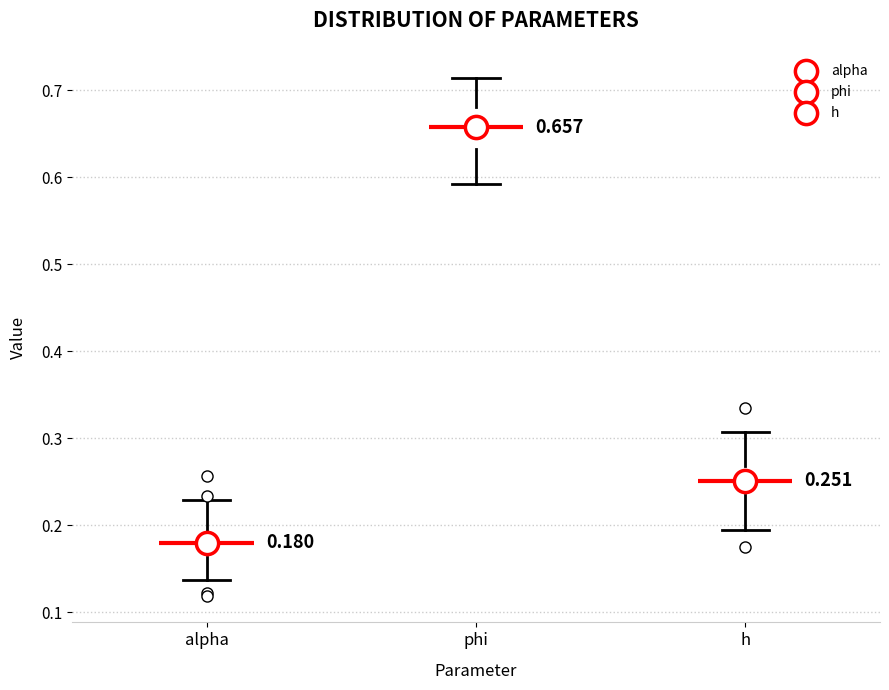

Which box's median line is the highest?

phi